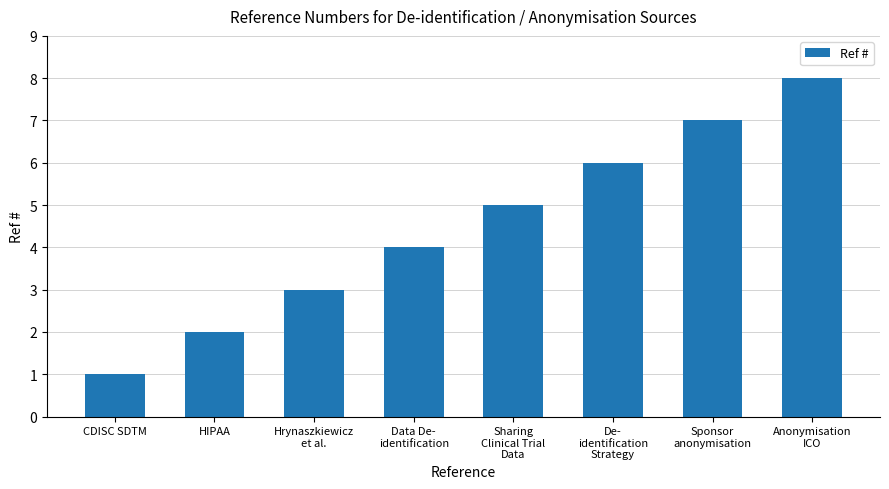

How many bars are there in total?

8